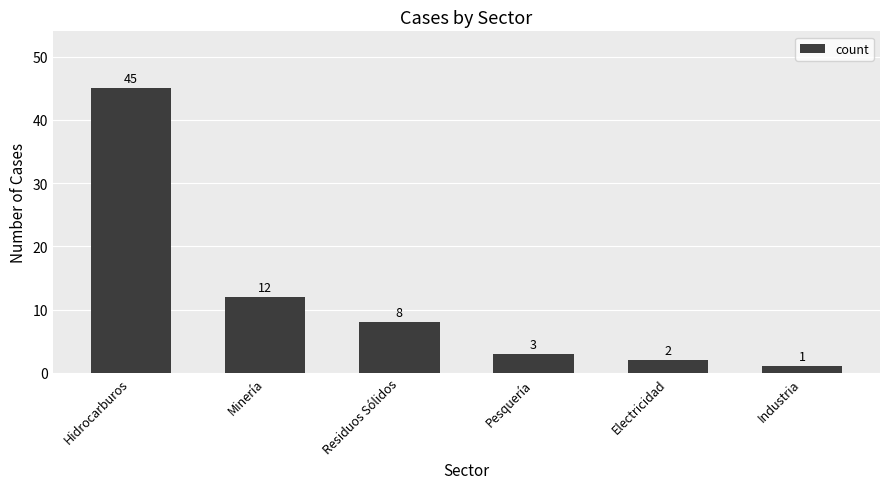

Reading left to right, list all the values displayed in this chart.

Hidrocarburos=45	Minería=12	Residuos Sólidos=8	Pesquería=3	Electricidad=2	Industria=1